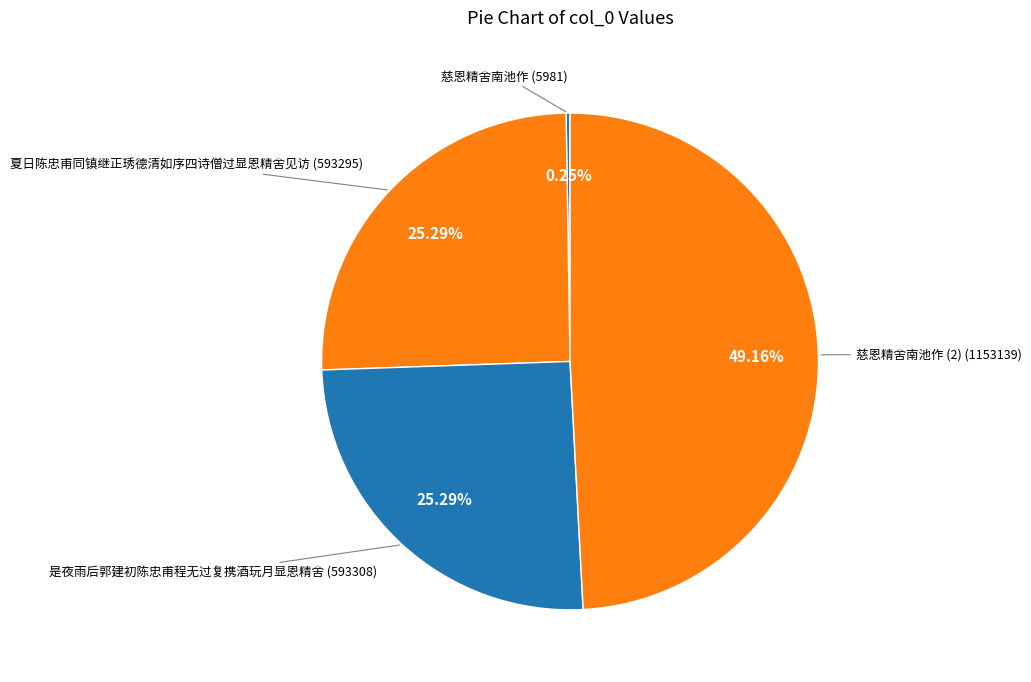

What is the smallest slice in the pie chart?

慈恩精舍南池作